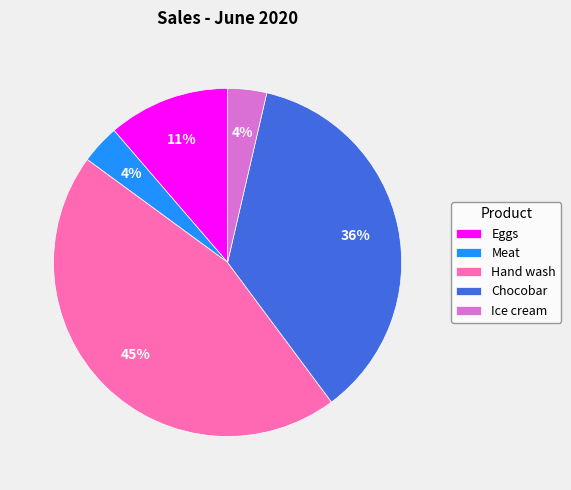

Which category has the biggest portion of the pie?

Hand wash